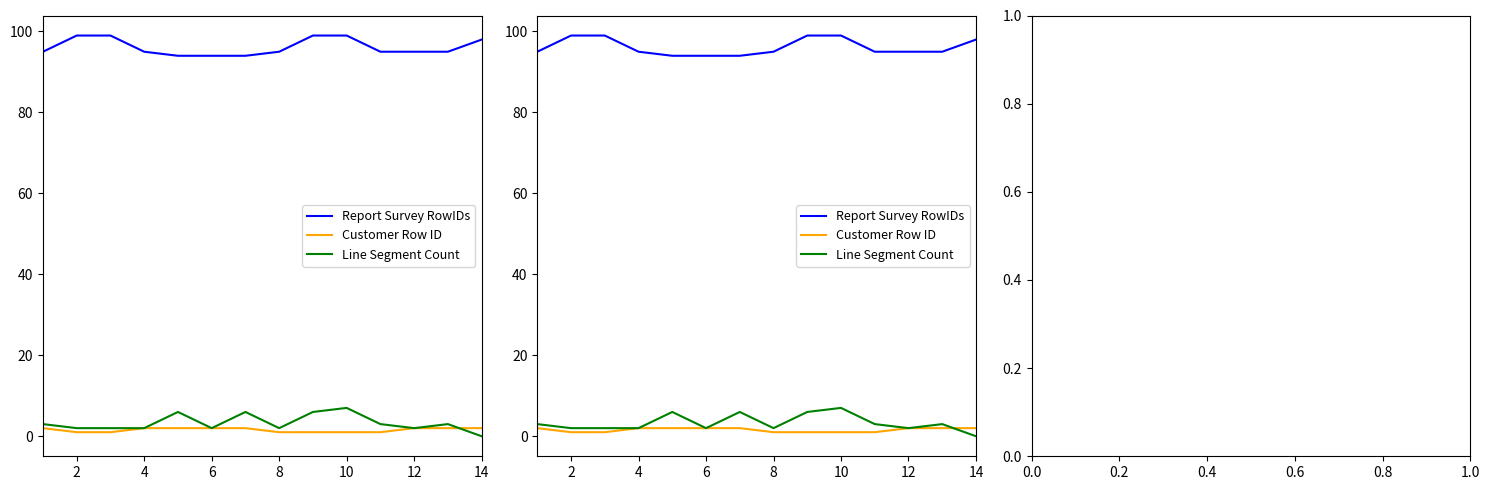

Count the Report Survey RowIDs values in the range 95 to 99.

11